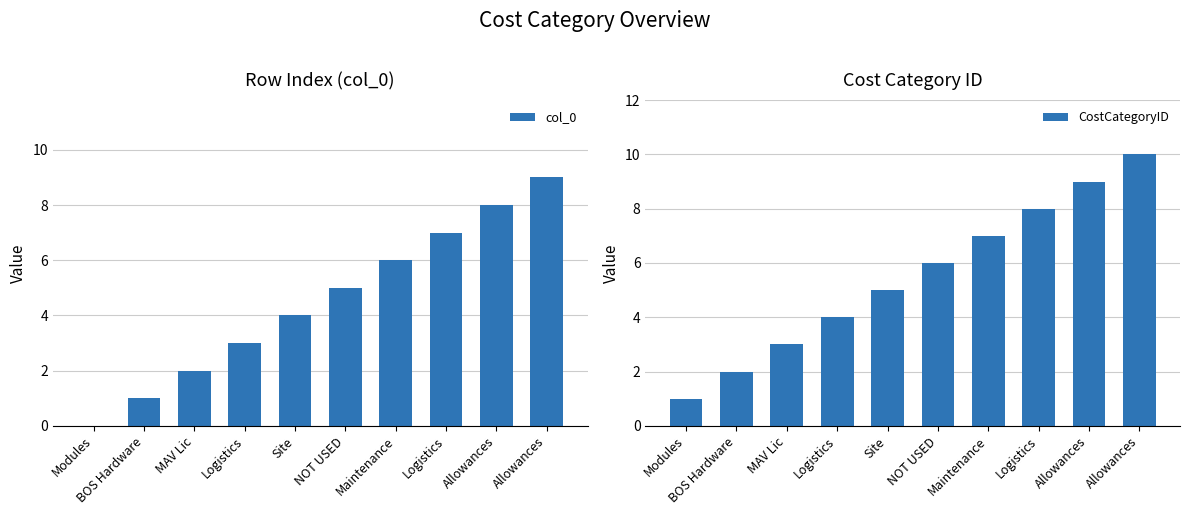

What is the label of the 9th bar from the right?

BOS Hardware